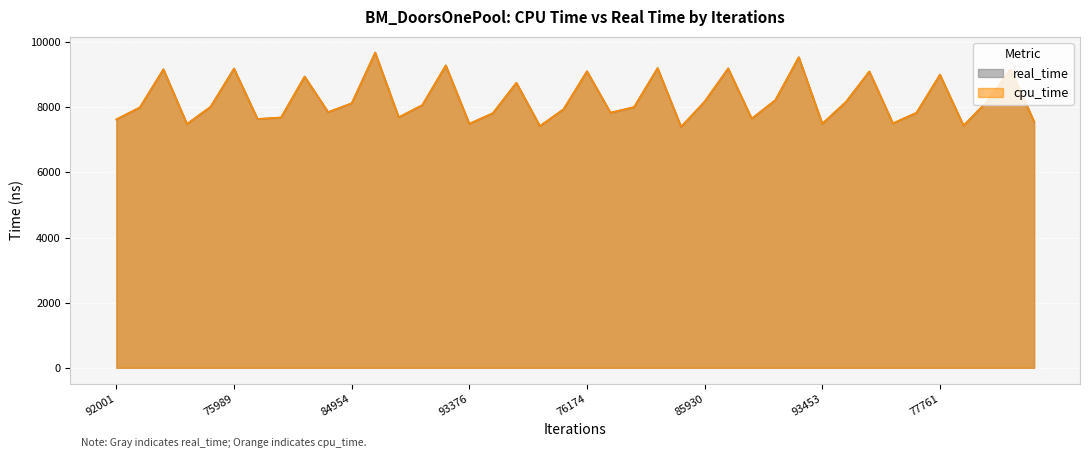

Which series has the largest range (max minus min)?

real_time